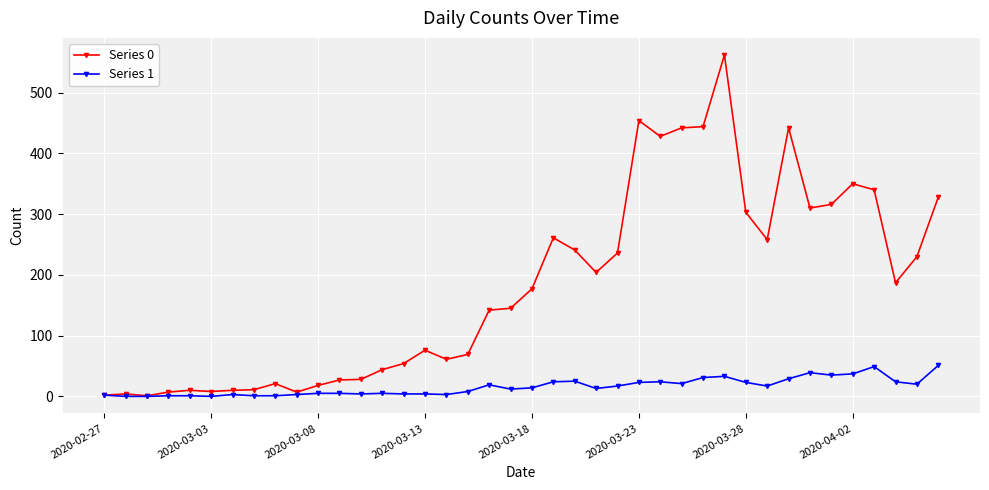

Which series has the largest total across all categories?

Series 0